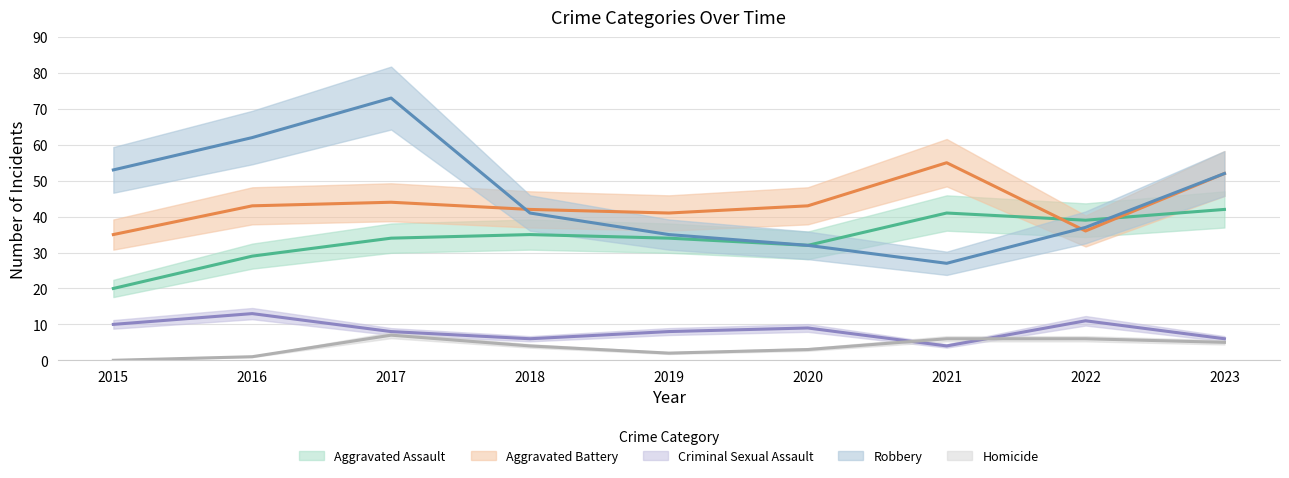

What is the sum of all Aggravated Battery values?

391